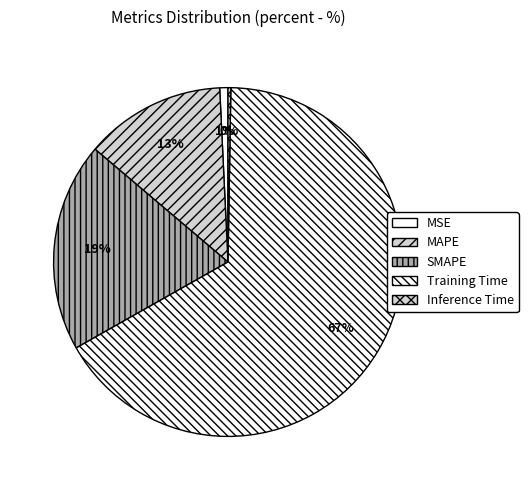

What portion of the pie excludes MAPE?

87.0%